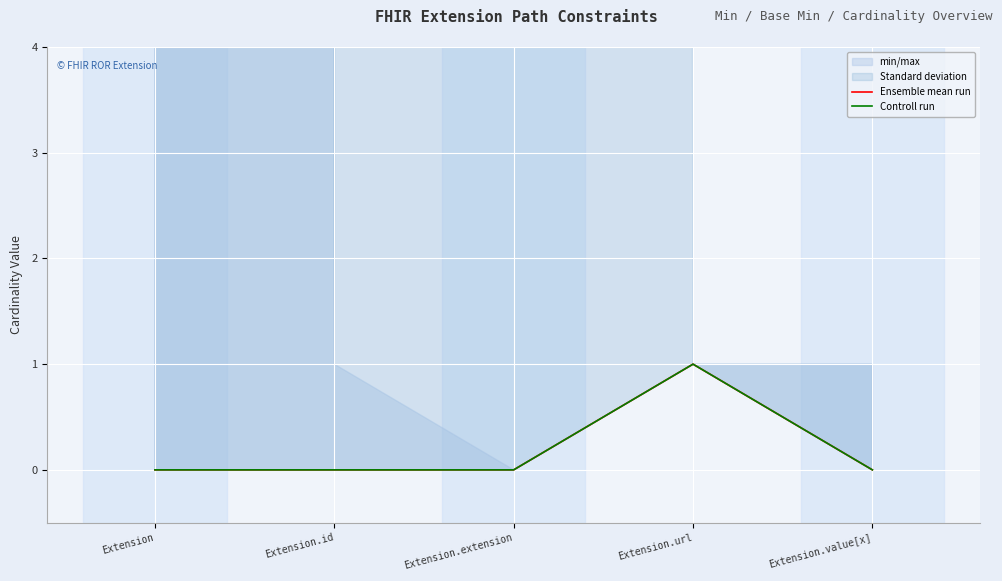

What is the sum of all Ensemble mean run values?

1